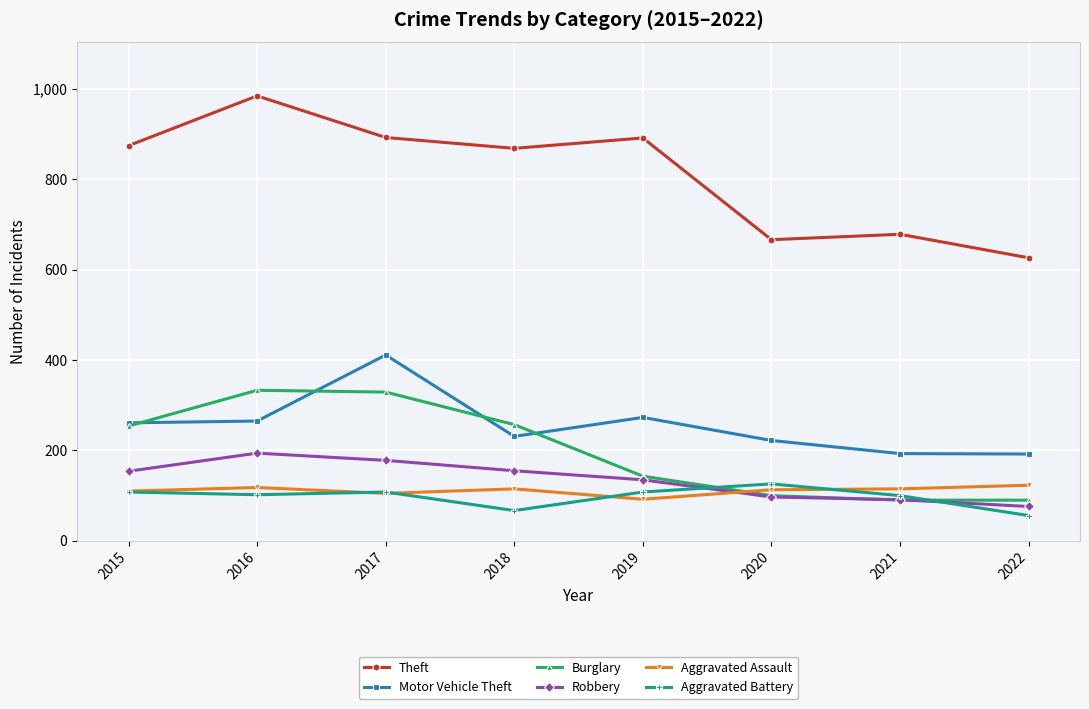

Is it true that Aggravated Assault equals 84 at 2022?

False